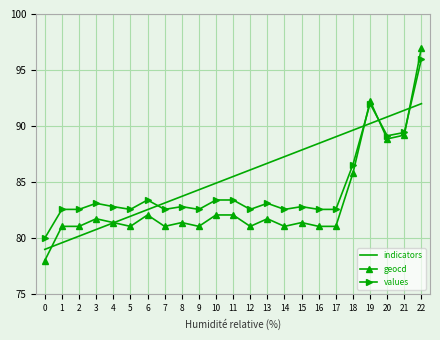

What is the minimum value for geocd?

78.0